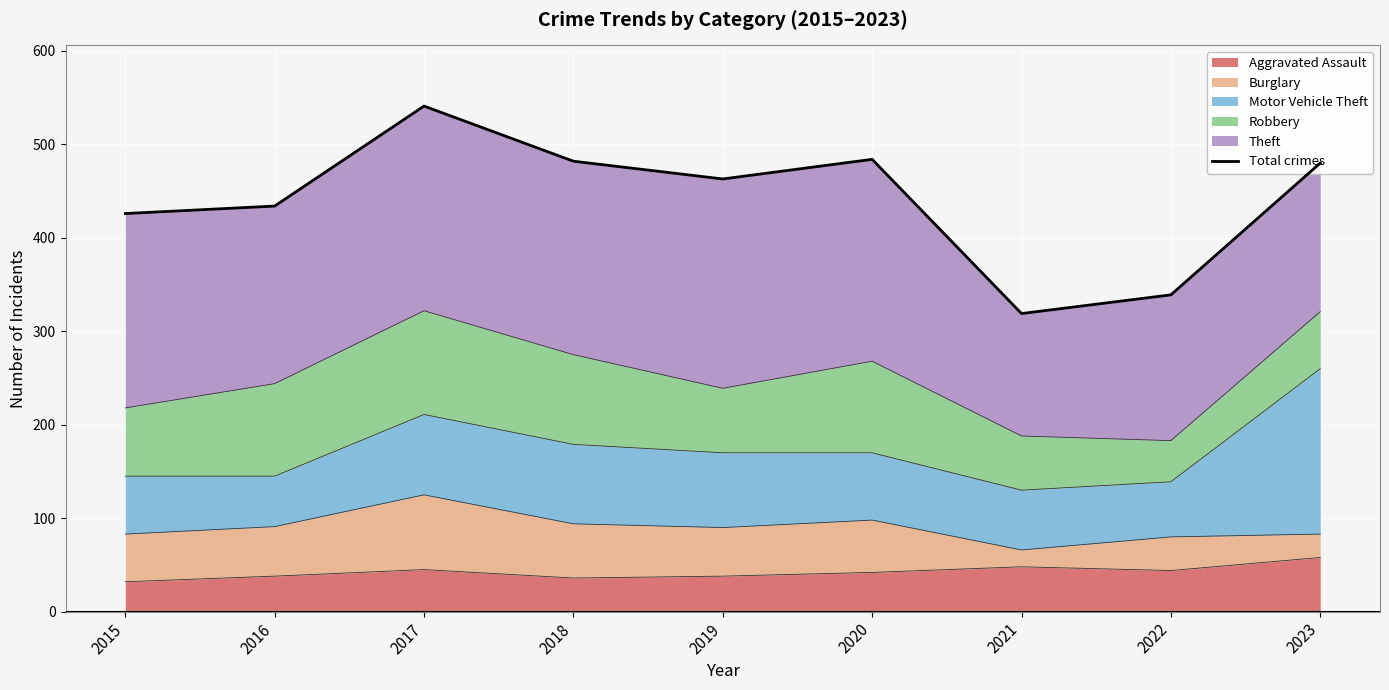

The chart shows a value of 72 at 2021. True or false?

False